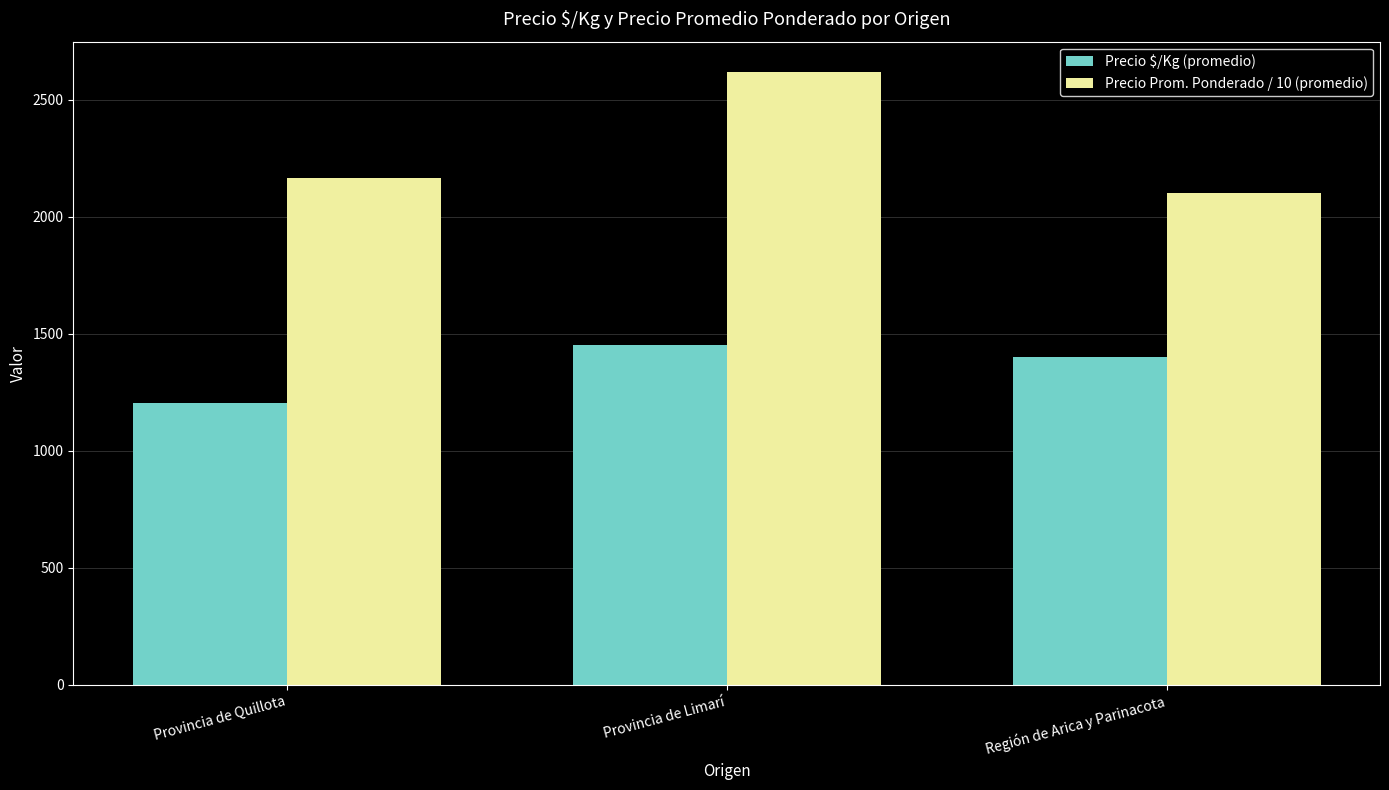

Read the Precio Prom. Ponderado / 10 (promedio) value at Provincia de Quillota.

2166.2